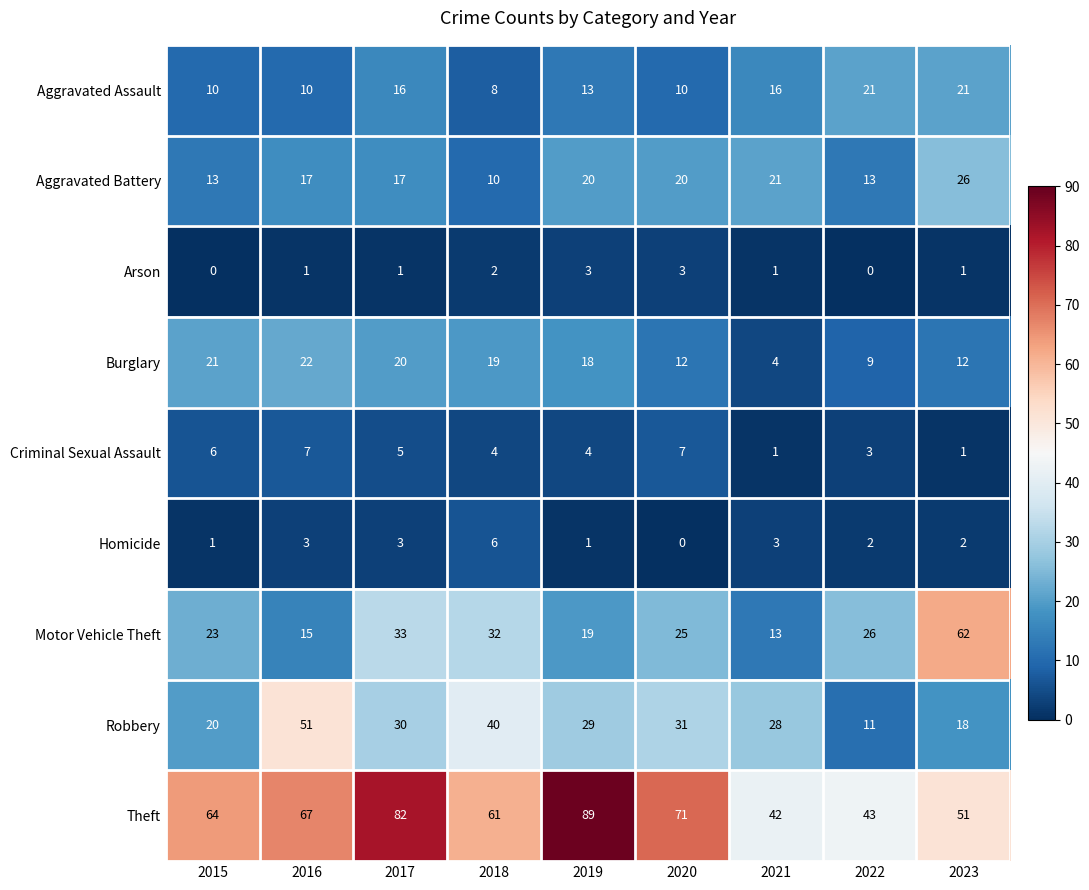

List the series in order of their peak value, highest first.

Theft, Motor Vehicle Theft, Robbery, Aggravated Battery, Burglary, Aggravated Assault, Criminal Sexual Assault, Homicide, Arson